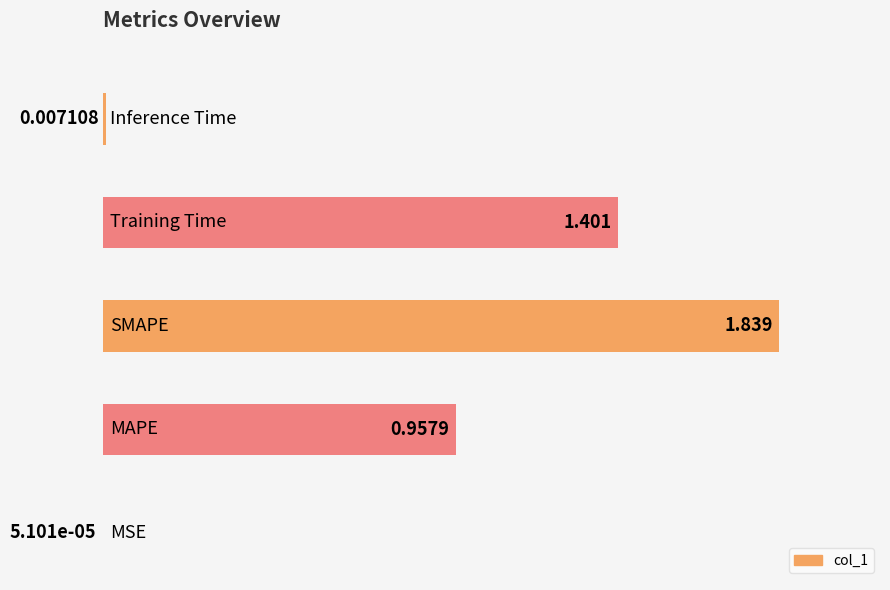

How many categories are shown in the chart?

5